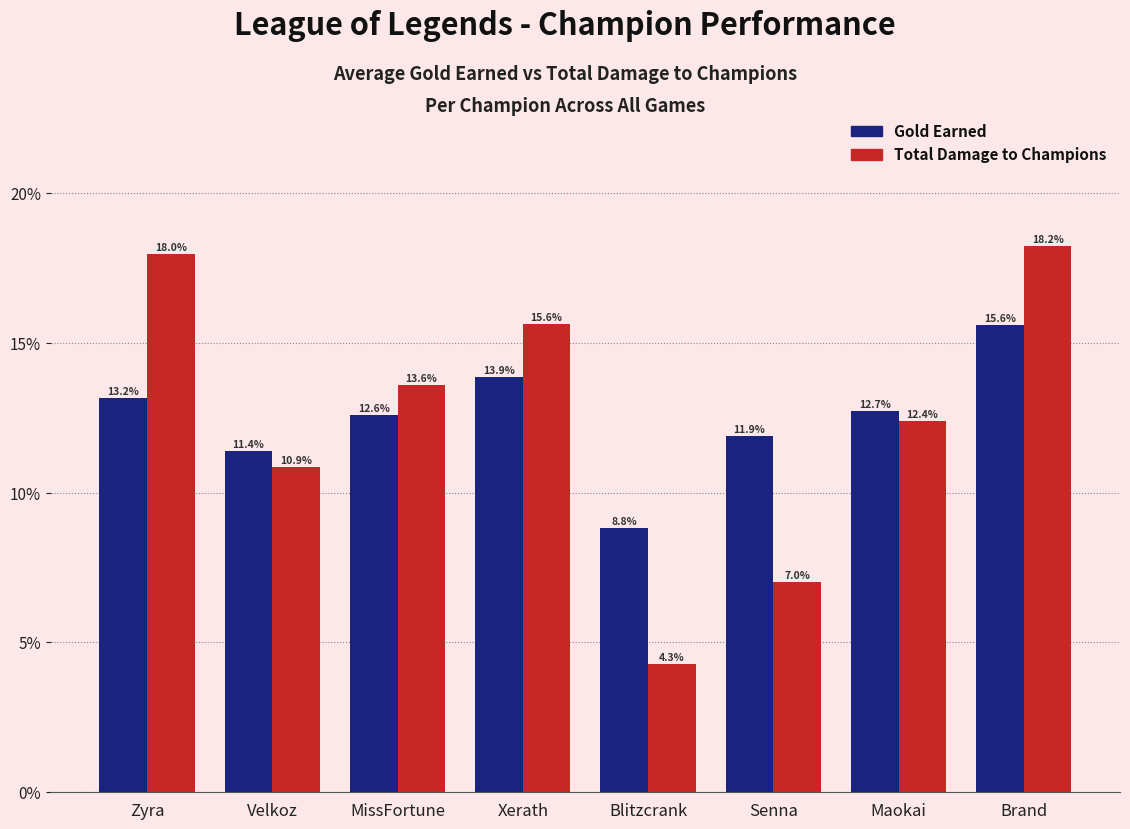

Reading left to right, extract all data points from this chart.

Gold Earned: Zyra=13.2	Velkoz=11.4	MissFortune=12.6	Xerath=13.9	Blitzcrank=8.8	Senna=11.9	Maokai=12.7	Brand=15.6
Total Damage to Champions: Zyra=18.0	Velkoz=10.9	MissFortune=13.6	Xerath=15.6	Blitzcrank=4.3	Senna=7.0	Maokai=12.4	Brand=18.2